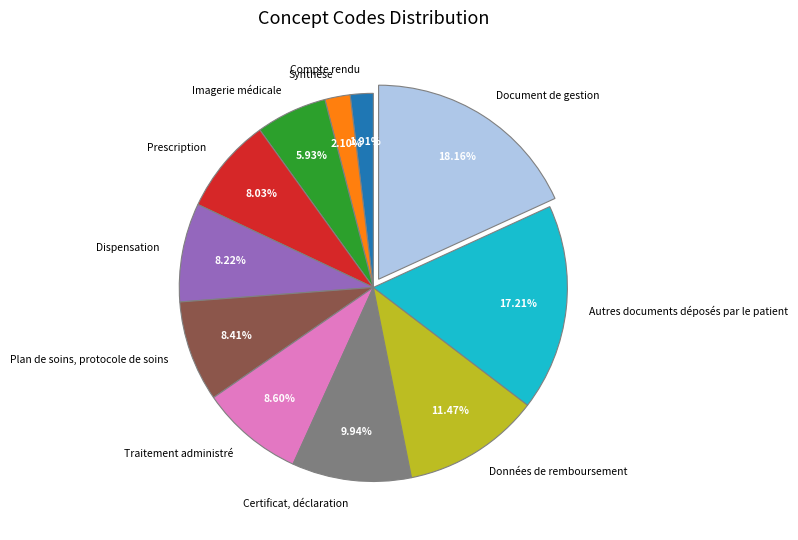

Does any single category account for the majority?

No